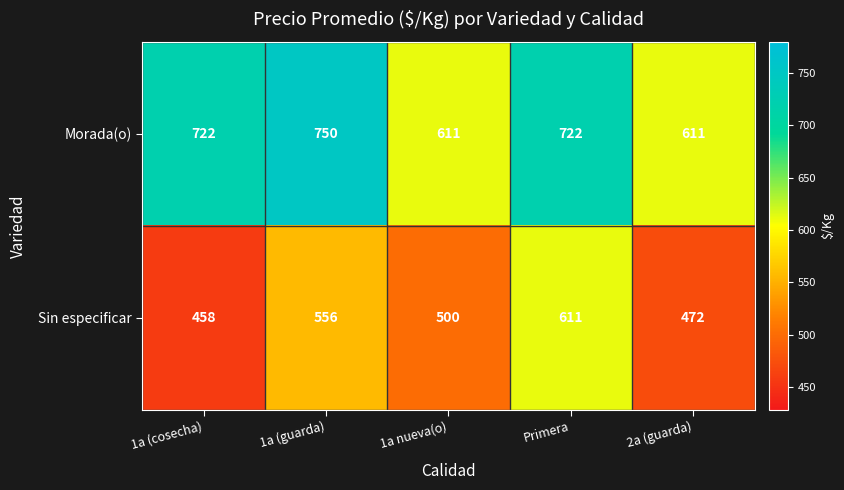

Which series changed the most between 1a (cosecha) and Primera?

Sin especificar